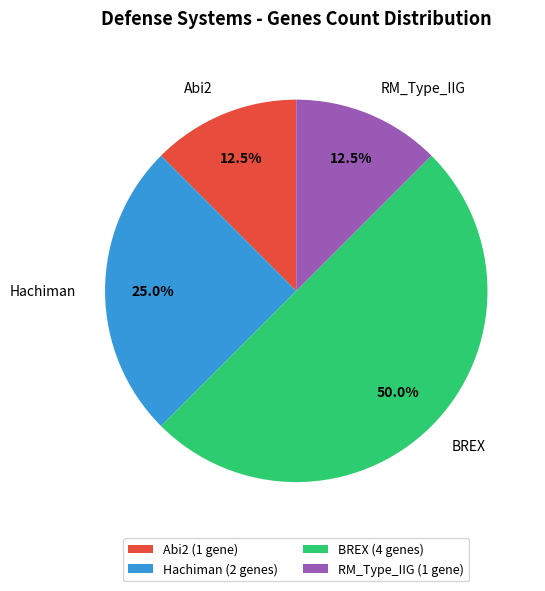

Count the number of slices in the pie.

4